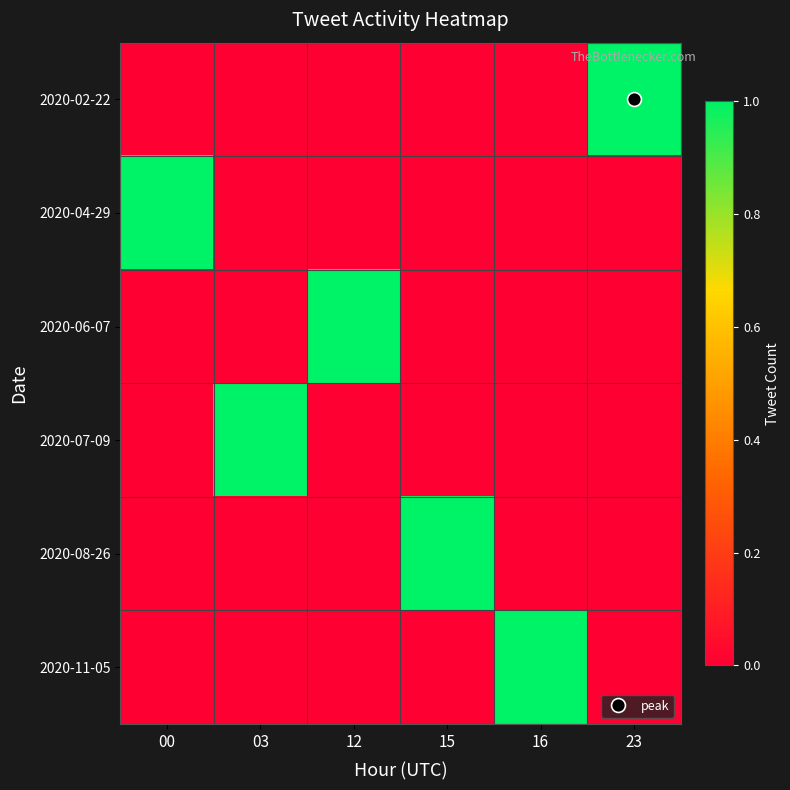

Which label corresponds to the largest value in the chart?

23